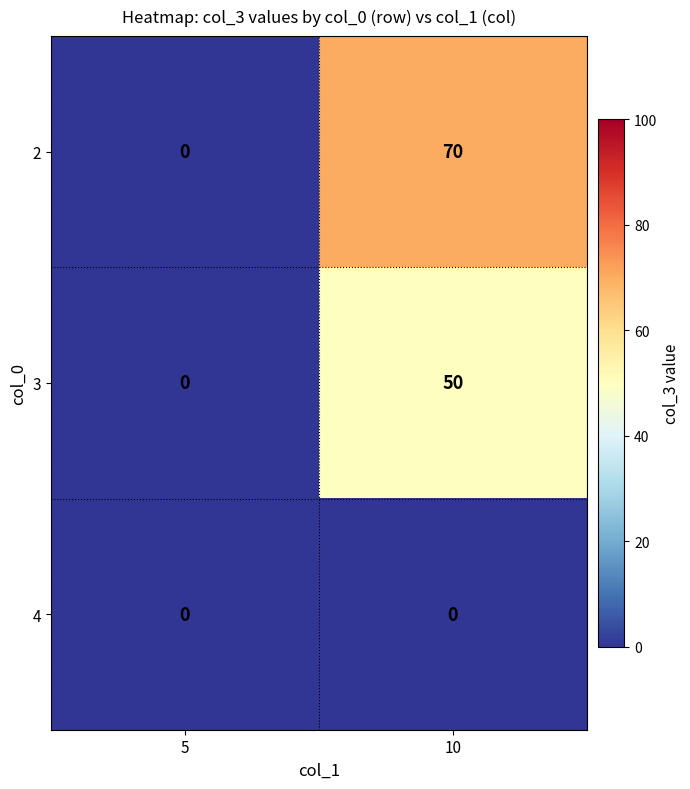

How many series are shown in this chart?

3